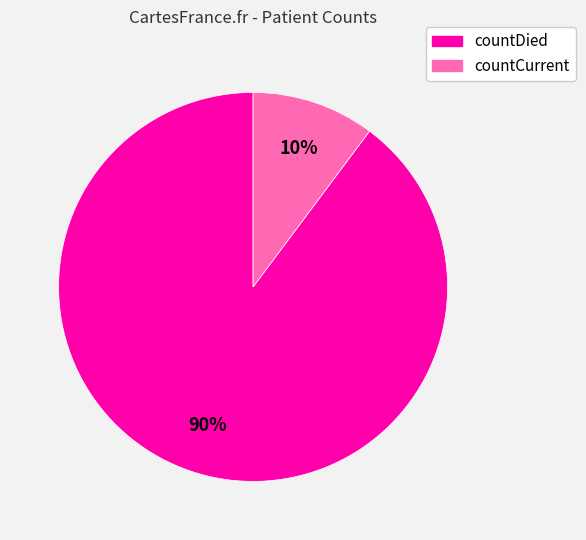

What is the smallest slice in the pie chart?

countCurrent